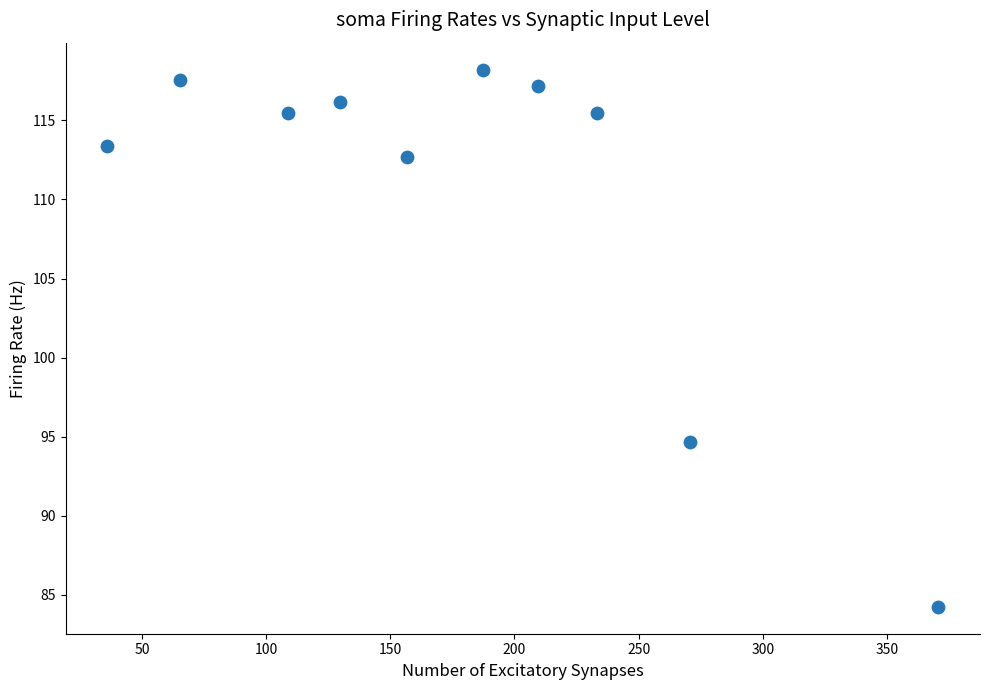

What is the average X value?

176.8